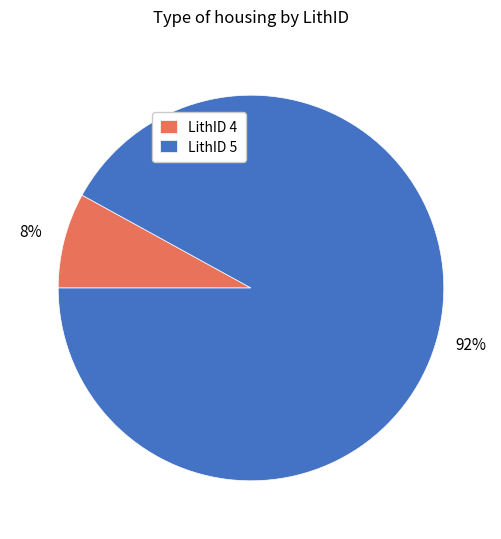

Is it true that LithID 5 is 62% of the pie?

False